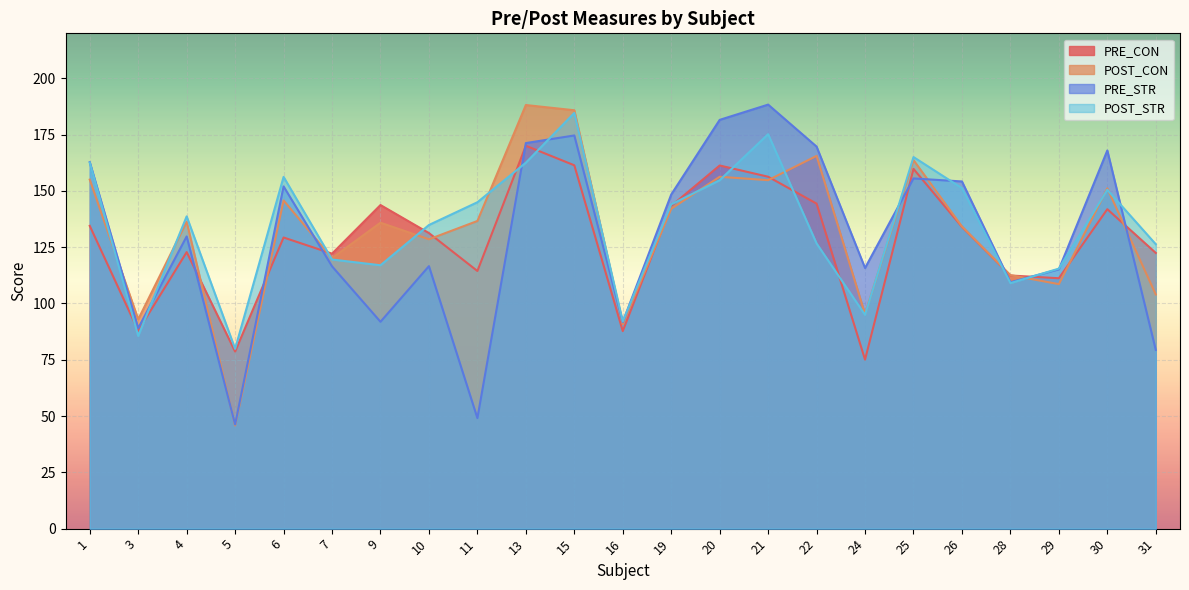

What is the difference between the PRE_STR values at 30 and 3?

78.9